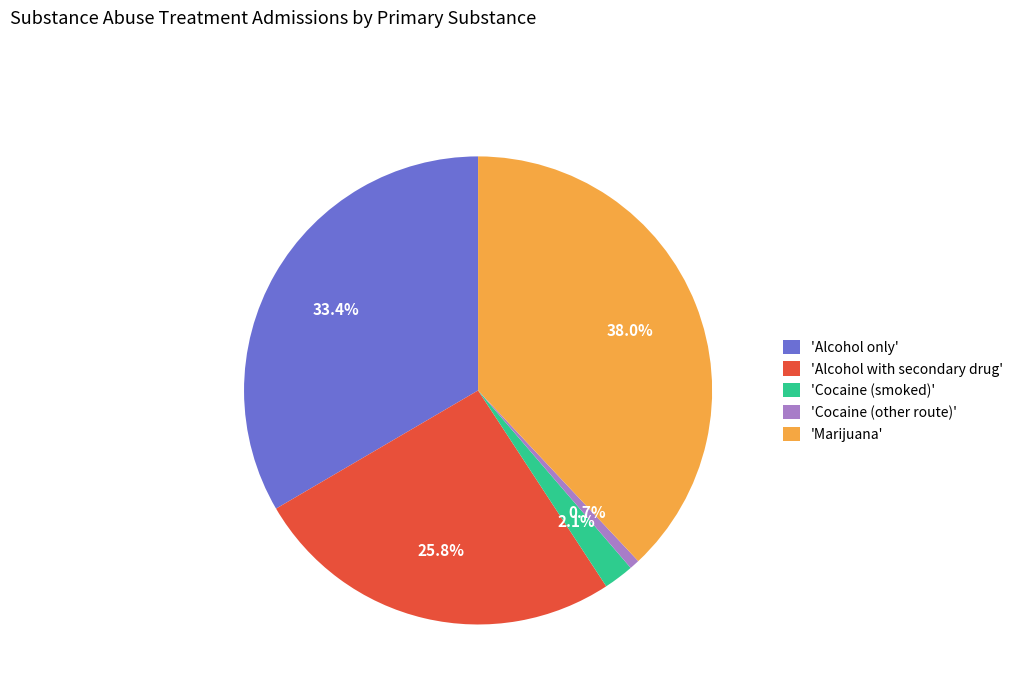

Rank the categories by value from lowest to highest.

'Cocaine (other route)', 'Cocaine (smoked)', 'Alcohol with secondary drug', 'Alcohol only', 'Marijuana'